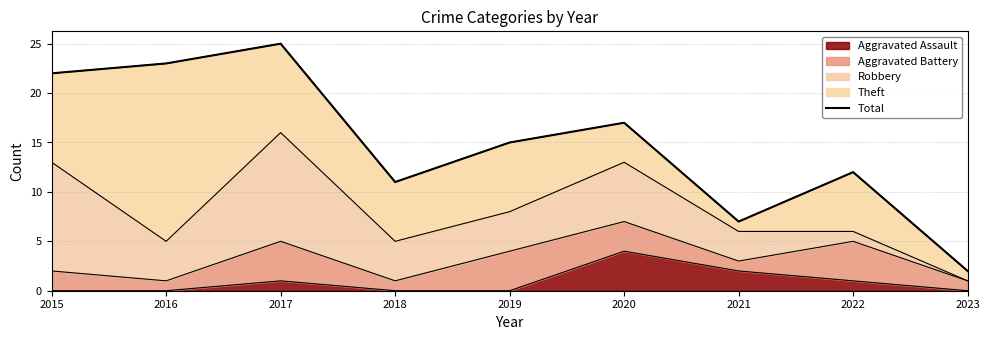

How many points are lower than both their immediate neighbors (excluding endpoints)?

2